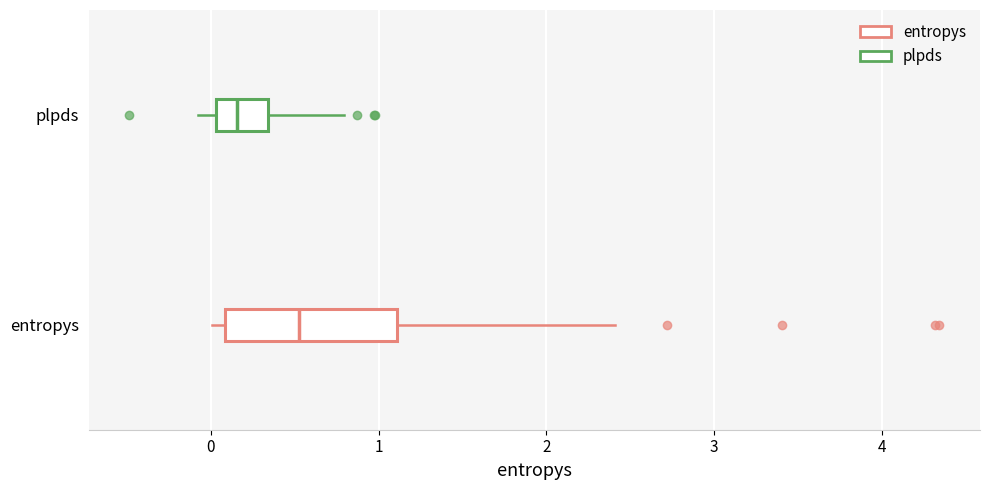

Reading bottom to top, transcribe this box plot: for each box, give where its median line is, the range the box spans, and where its two whiskers end, as read against the x-axis. The values are not printed on the chart, so give them approximately, as read against the axis.

entropys: median 0.5, box 0.1 to 1.1, whiskers 0.0 to 2.4
plpds: median 0.2, box 0.0 to 0.3, whiskers -0.1 to 0.8